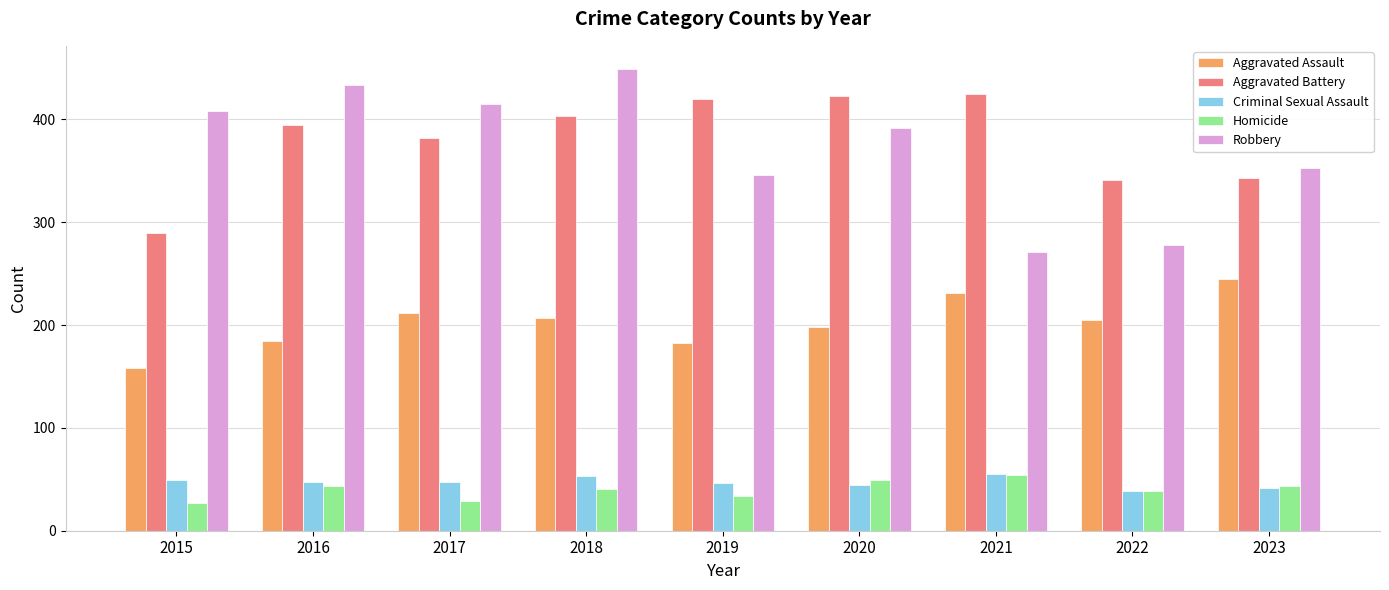

Count the number of data series in this chart.

5